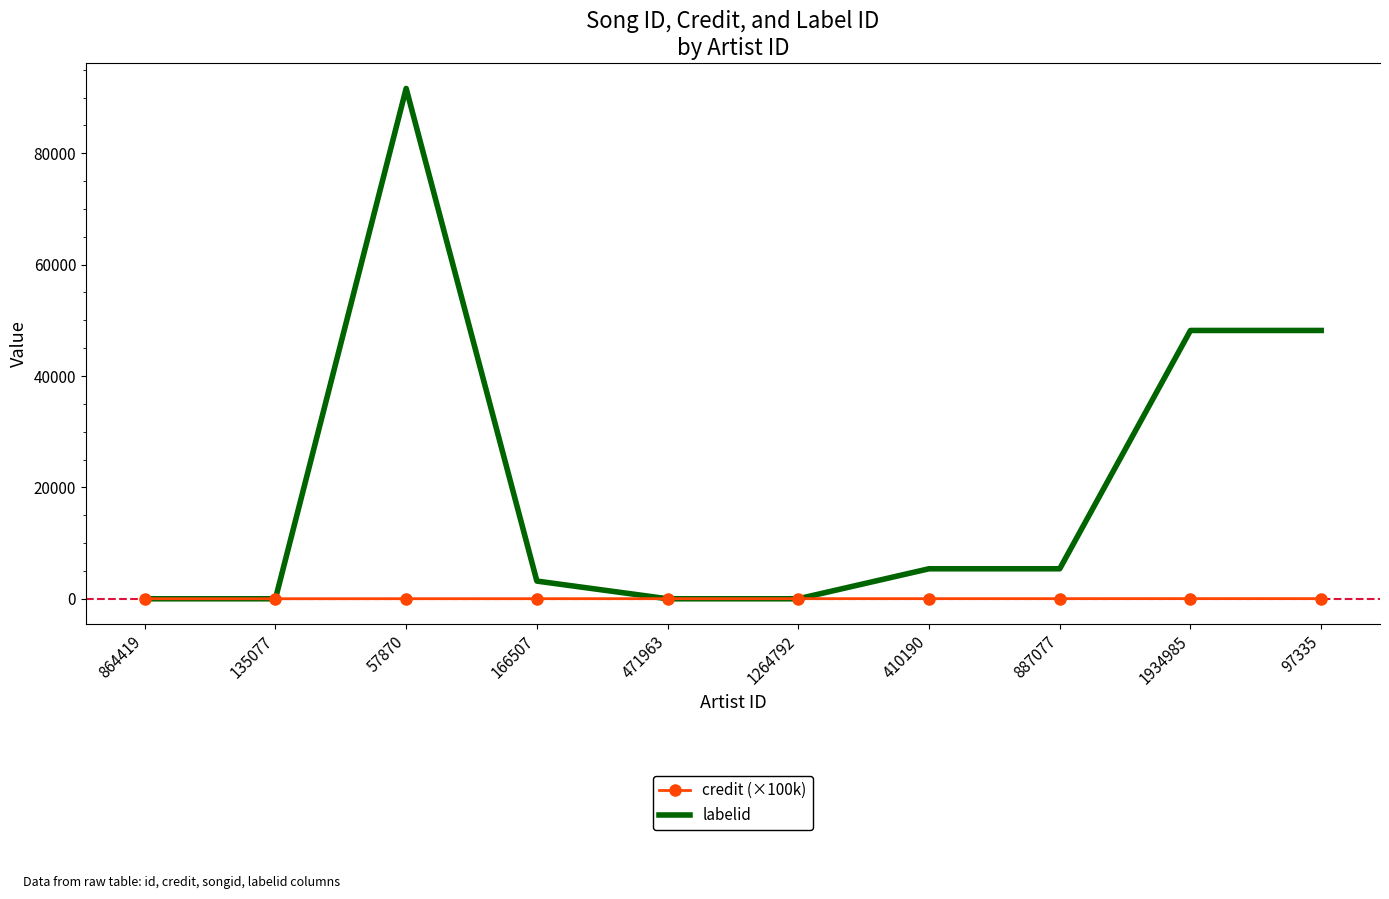

What is the total value across all series at 864419?

12.9